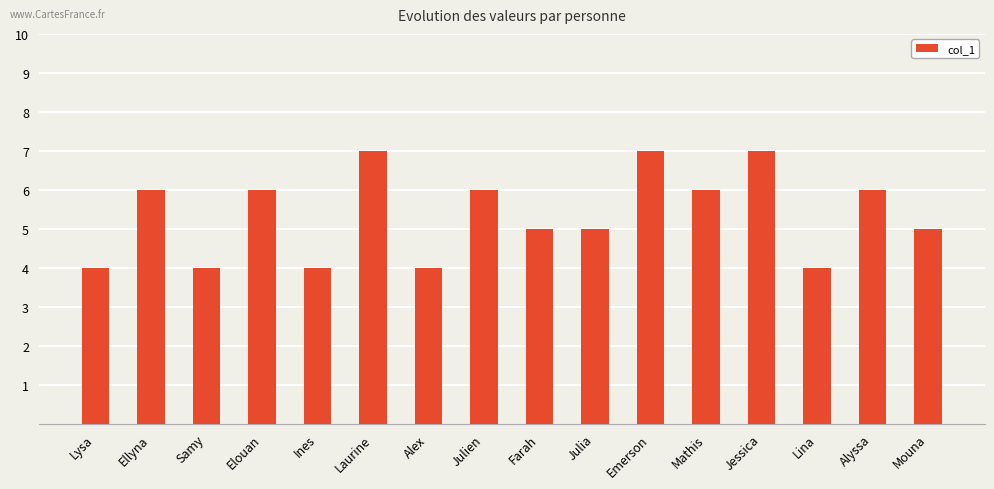

What is the label of the 16th bar from the left?

Mouna